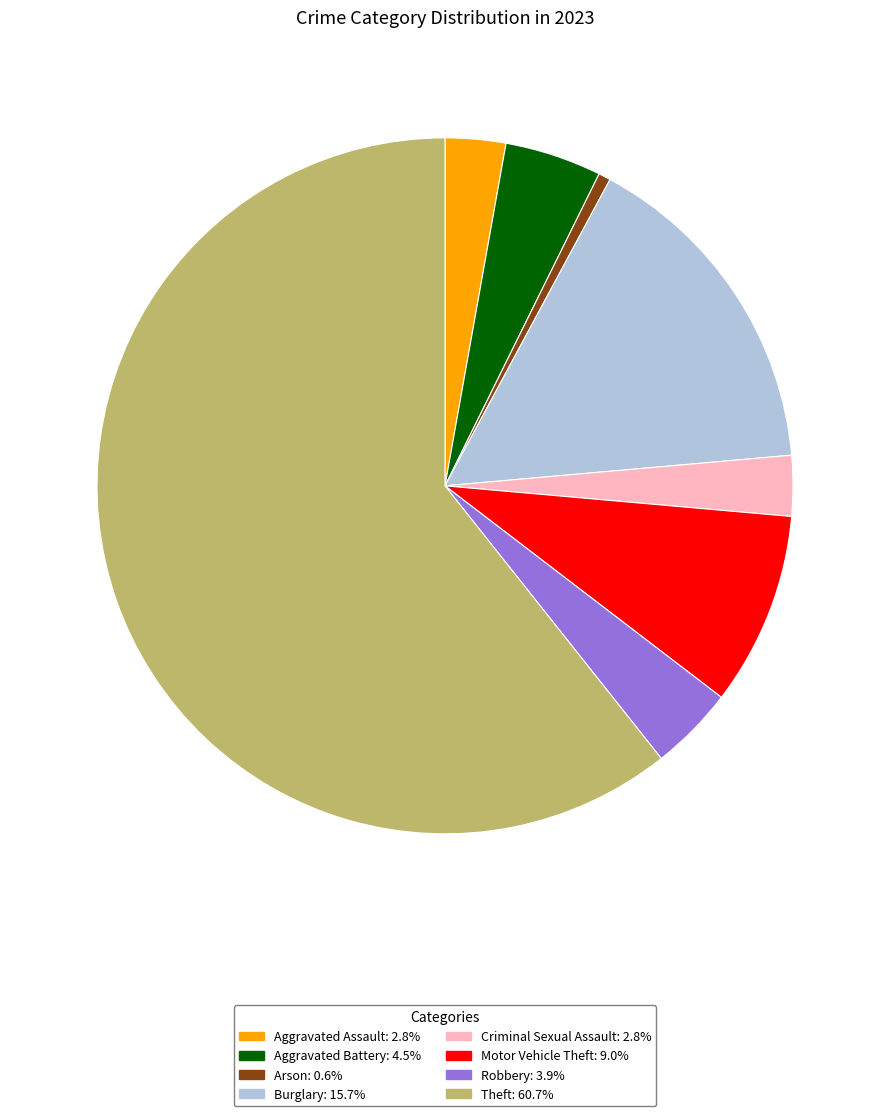

Which slice is the largest?

Theft